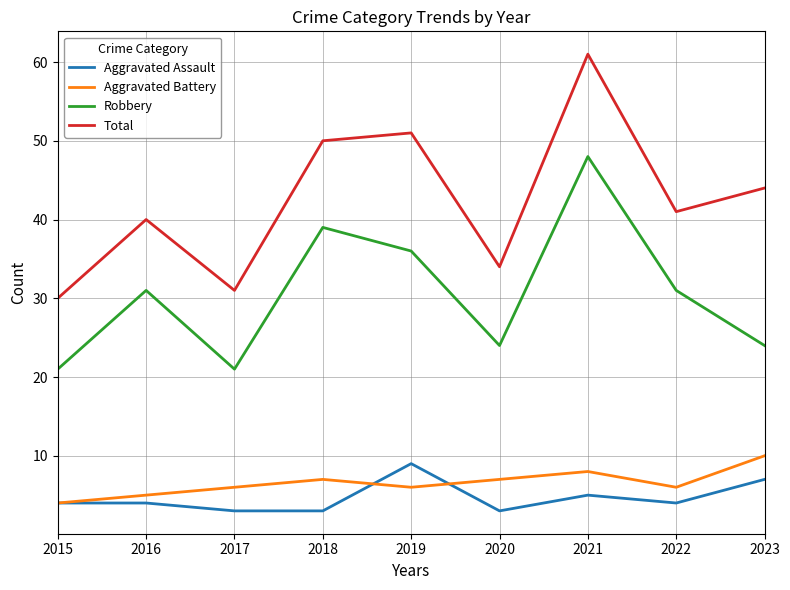

Which series has the largest range (max minus min)?

Total